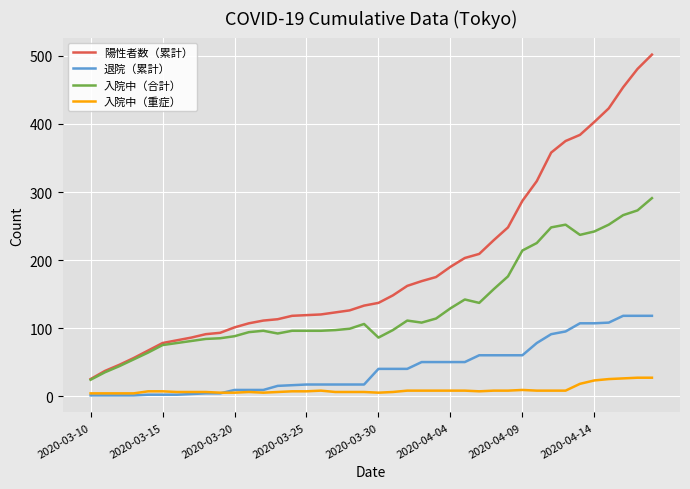

Which series has the largest range (max minus min)?

陽性者数（累計）